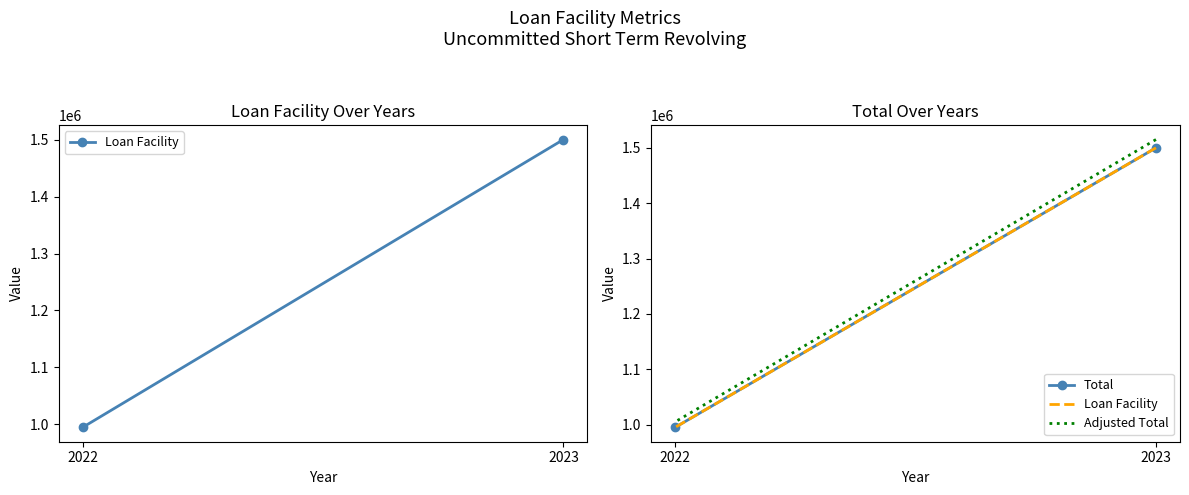

Count the Adjusted Total values in the range 1004950 to 1515000.

2